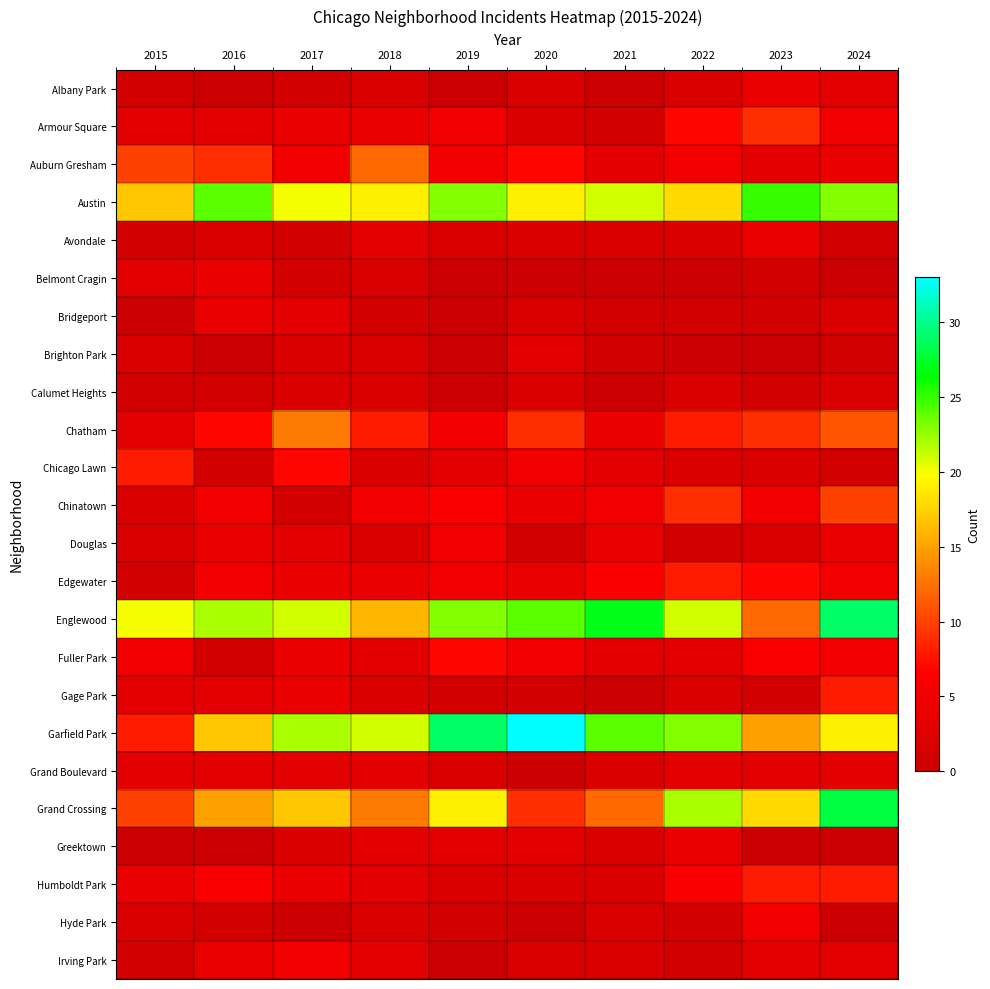

At which category is the sum across all series the highest?

2024